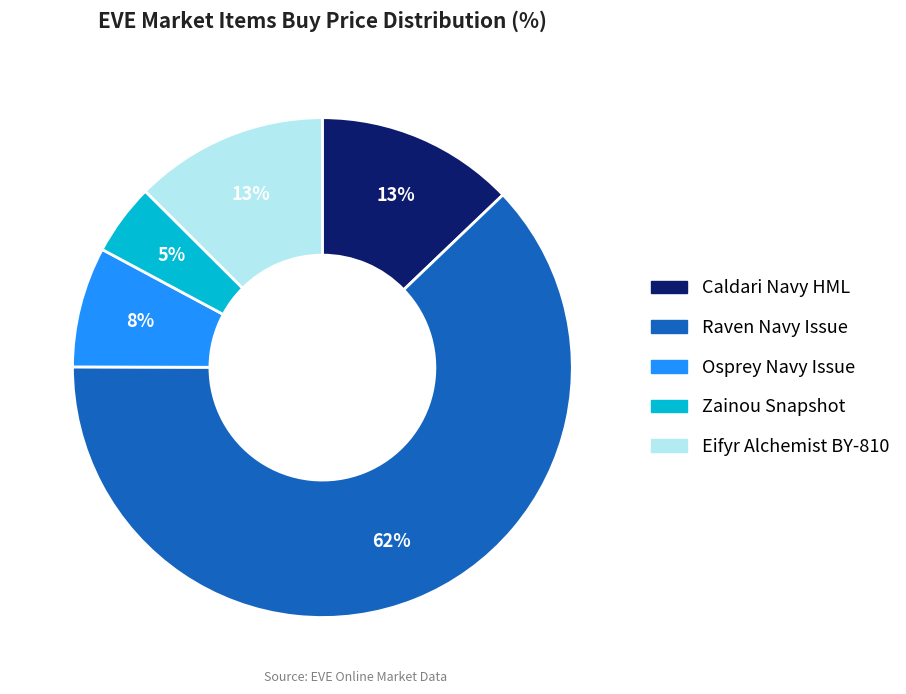

How many slices are in this pie chart?

5